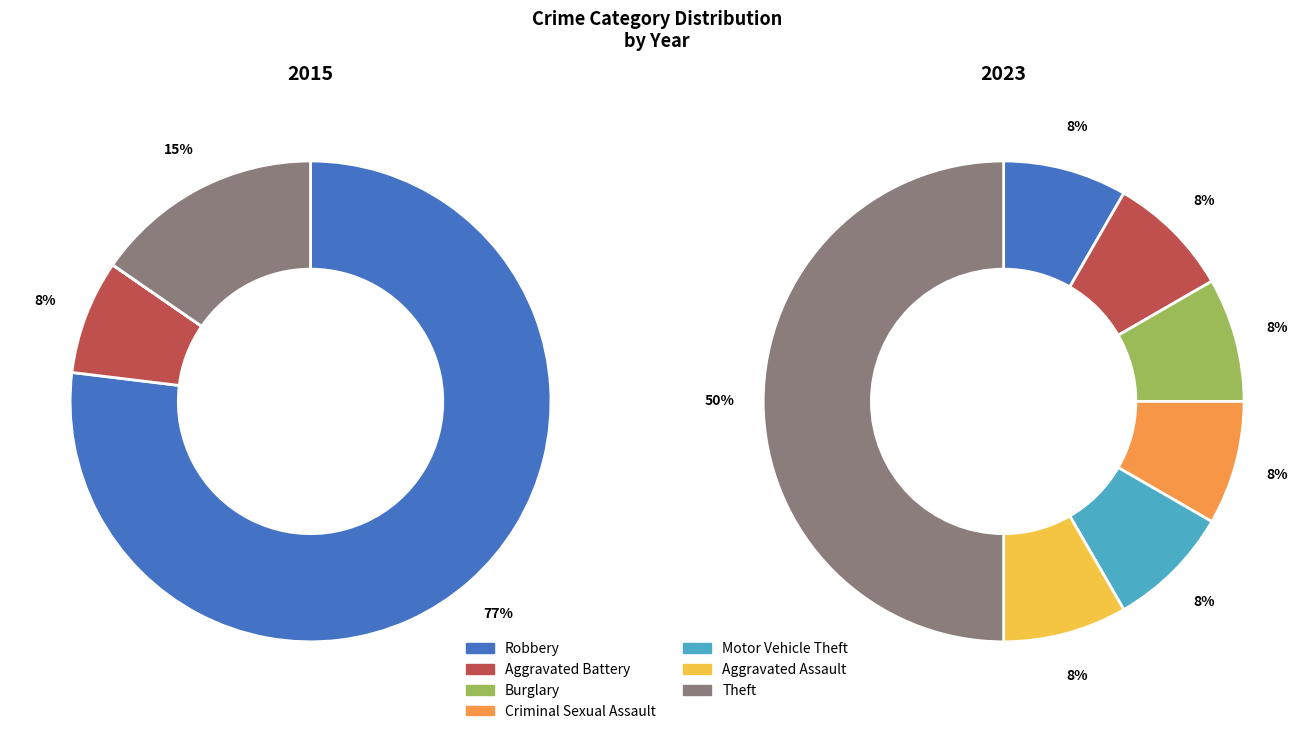

What is the smallest slice in the pie chart?

Burglary